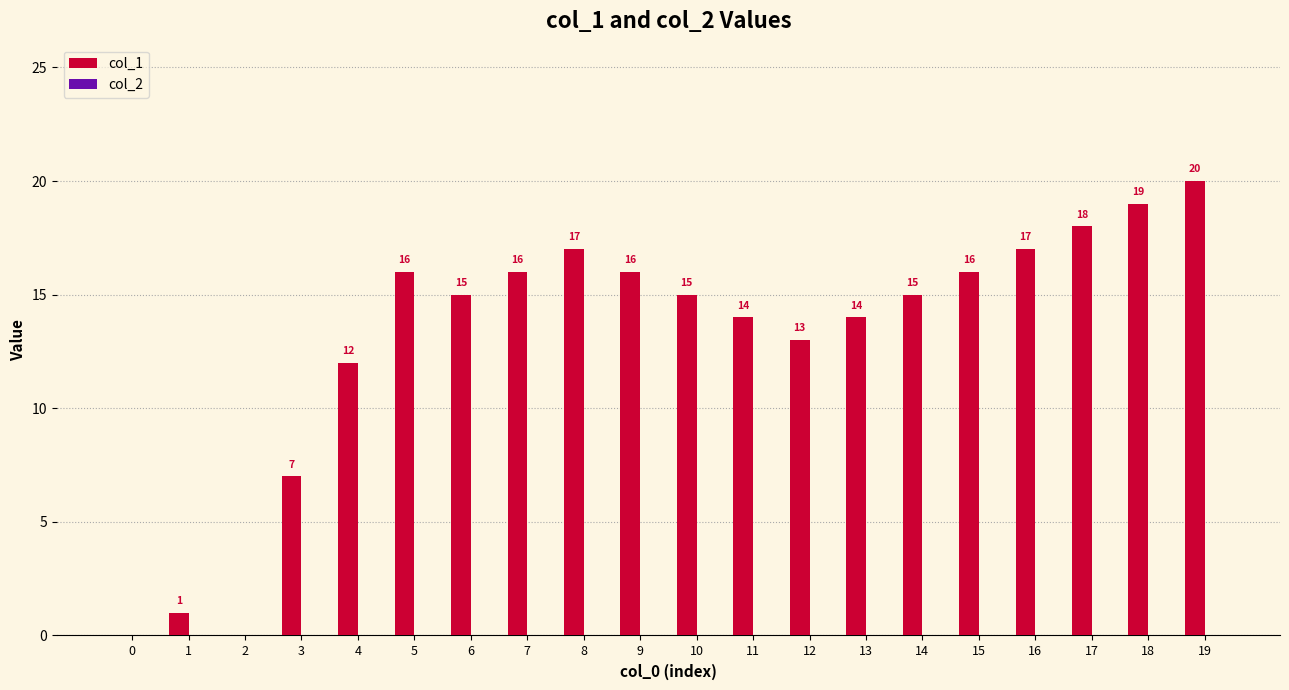

At which label is the value closest to 10?

4